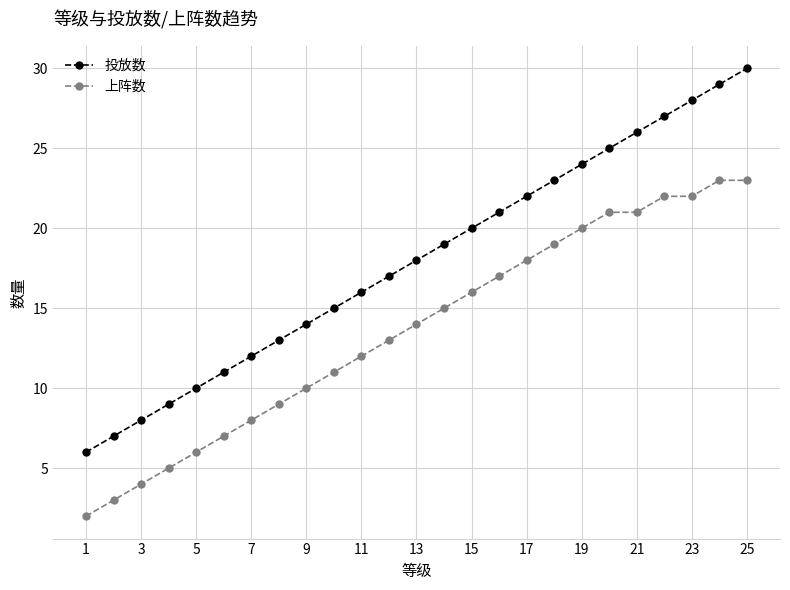

Which series has the widest spread of values?

投放数